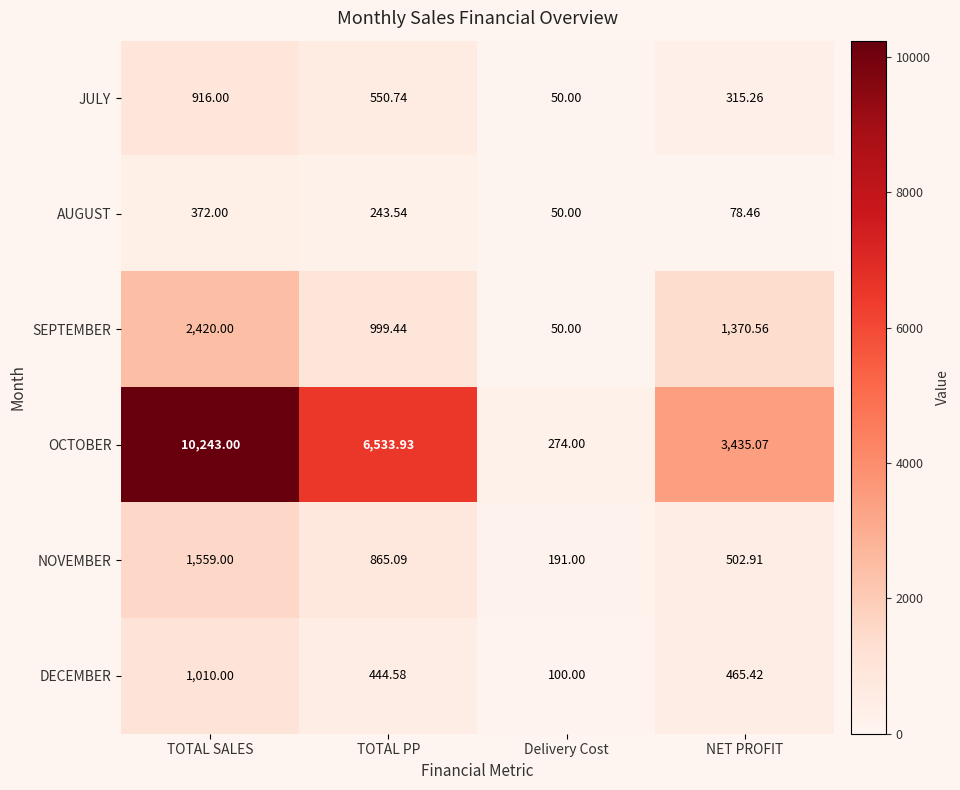

Rank the series at TOTAL SALES from lowest to highest value.

AUGUST, JULY, DECEMBER, NOVEMBER, SEPTEMBER, OCTOBER